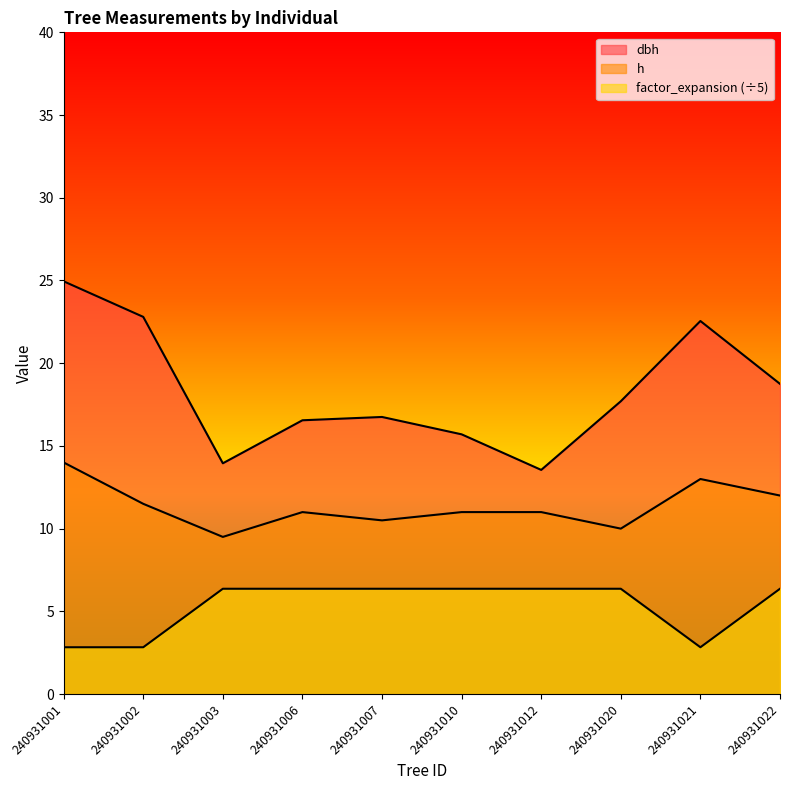

In factor_expansion, how many points are lower than both neighbors (excluding endpoints)?

1